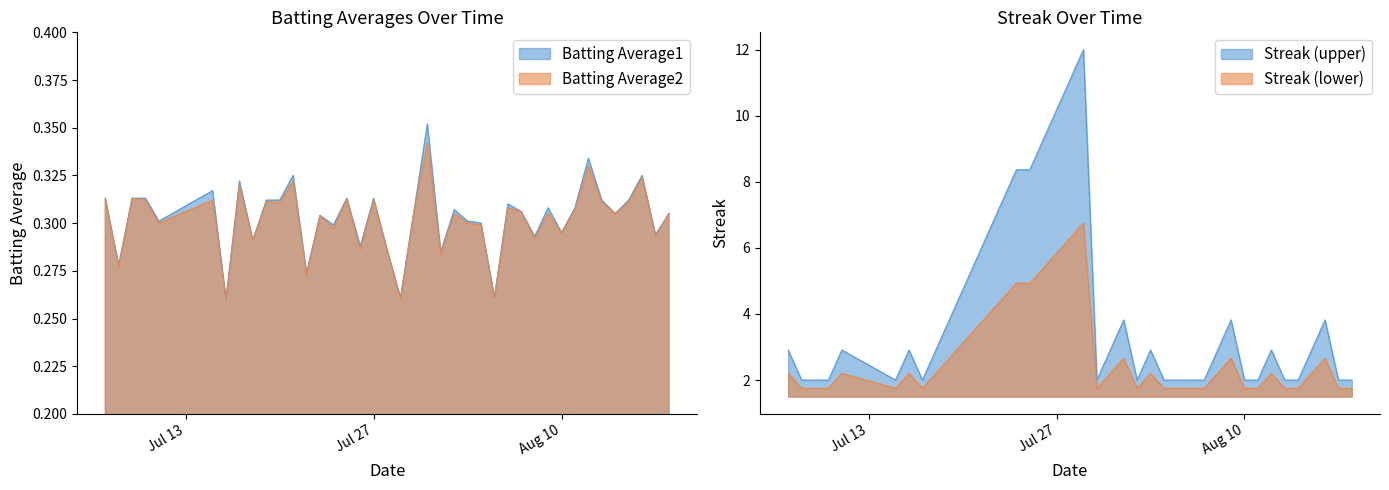

The Batting Average2 series shows 0.3 at 2010-08-05. True or false?

True